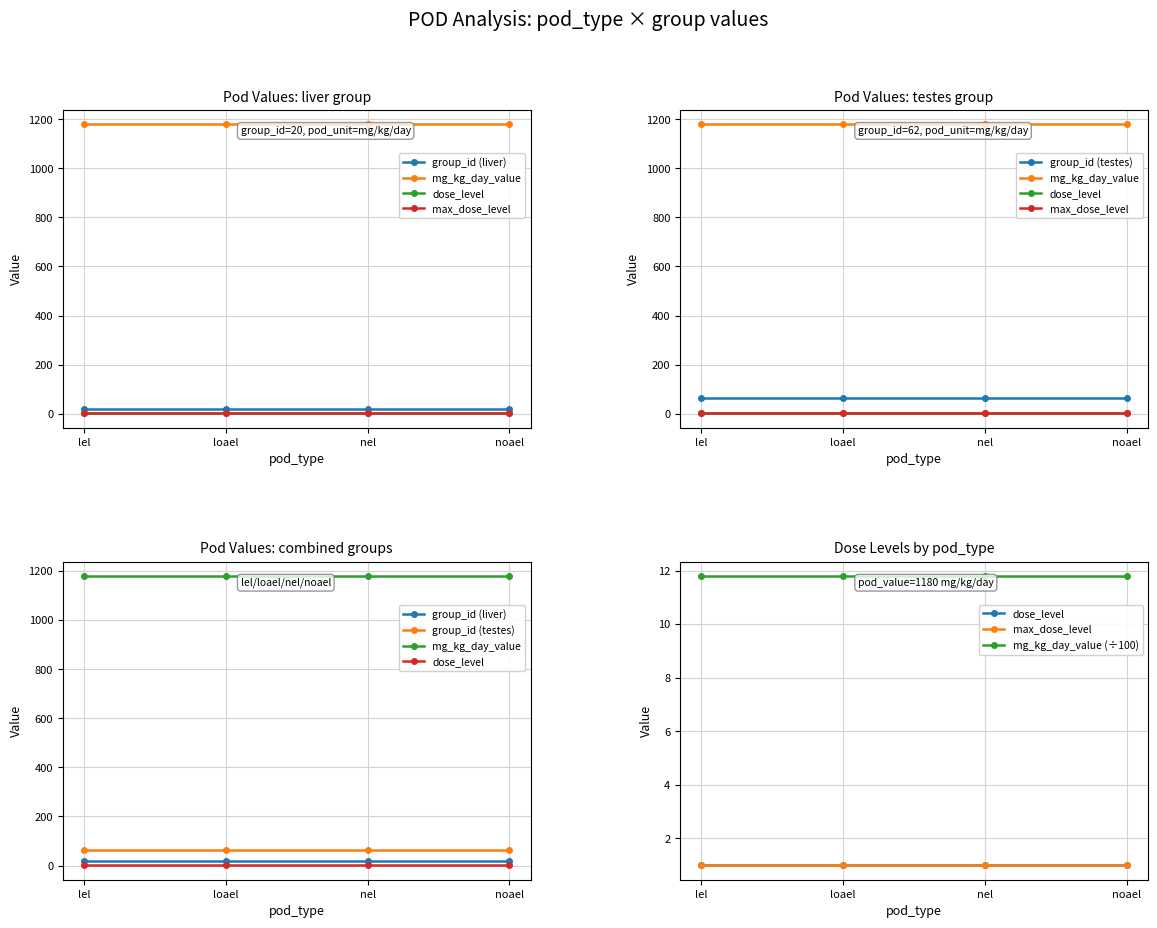

What is the sum of the max_dose_level values at nel and loael?

2.0